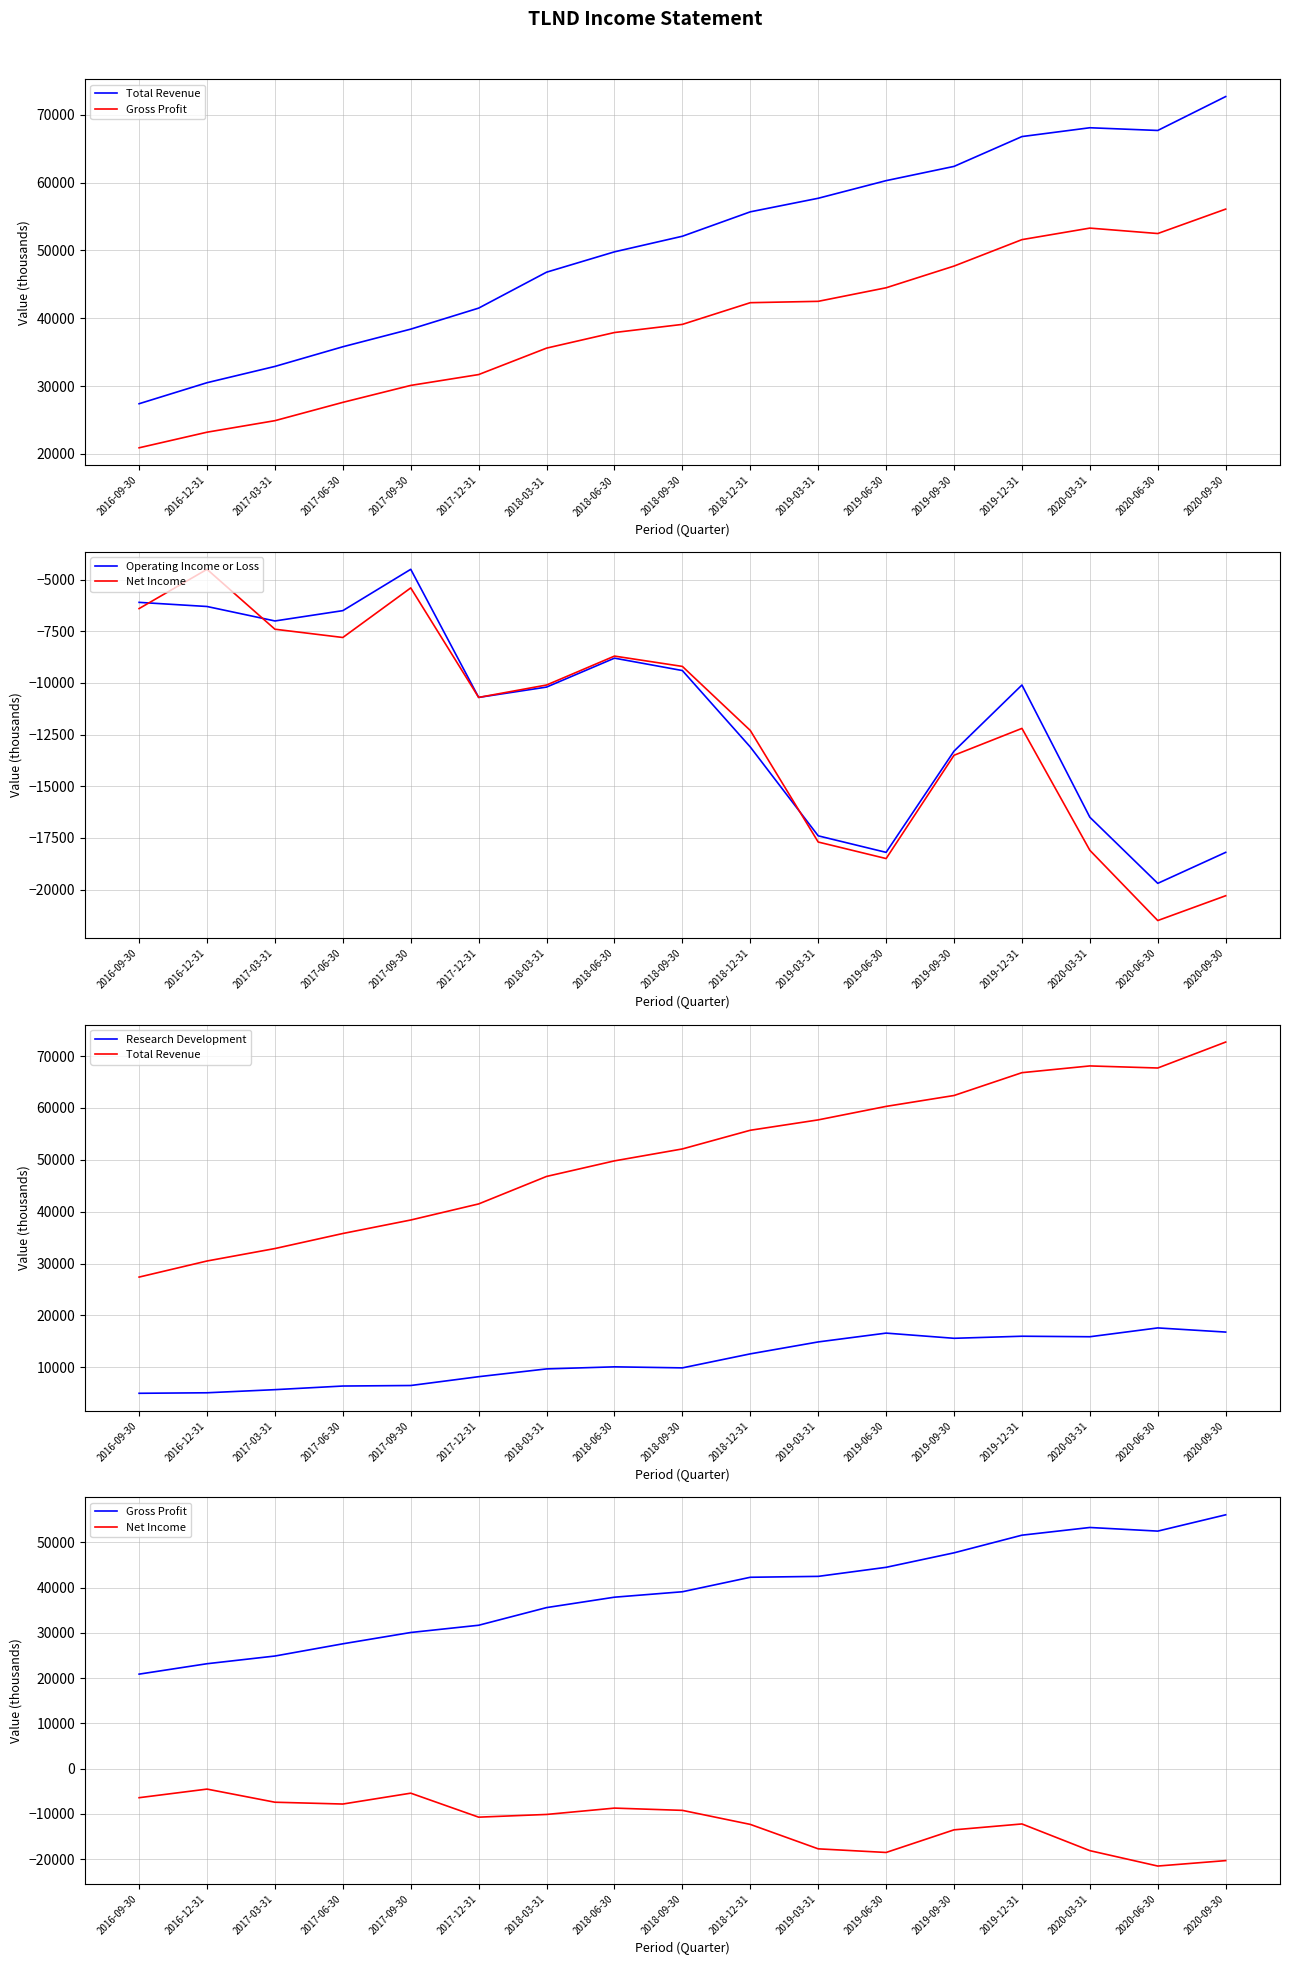

How many interior local valleys does the Gross Profit series have?

1